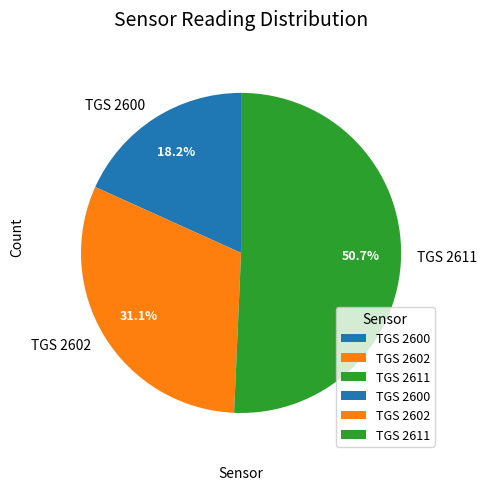

Which slice is the largest?

TGS 2611